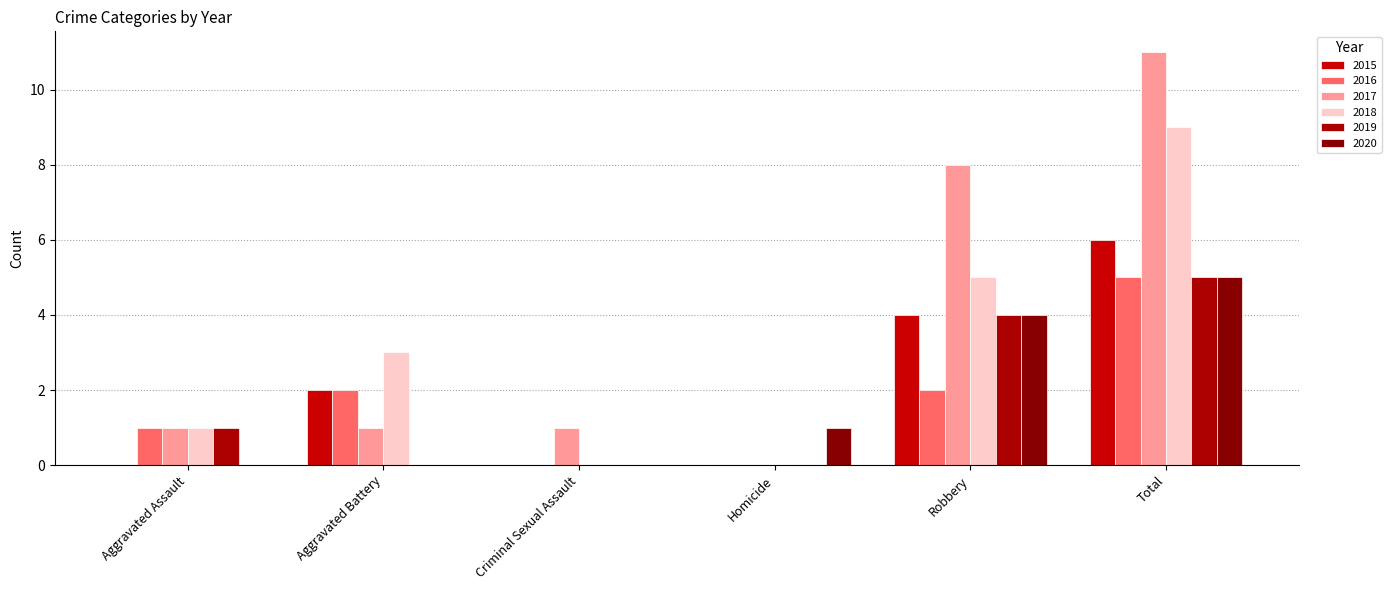

At Homicide, list the series in order from smallest to largest.

2015, 2016, 2017, 2018, 2019, 2020